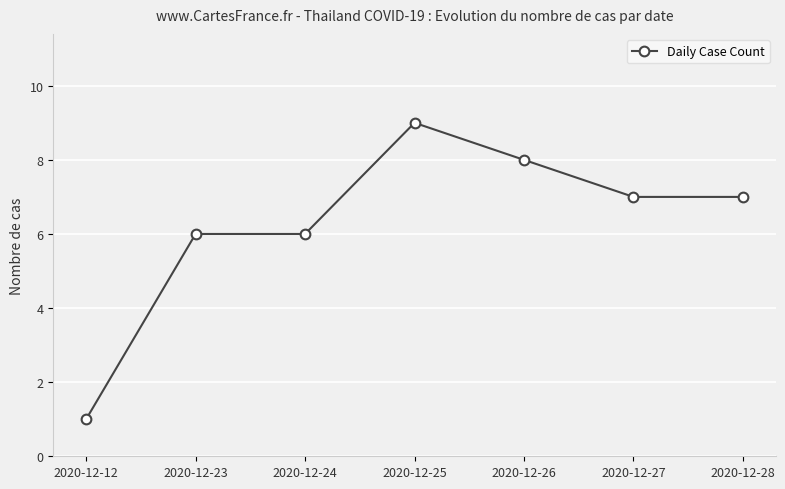

Which label corresponds to the largest value in the chart?

2020-12-25